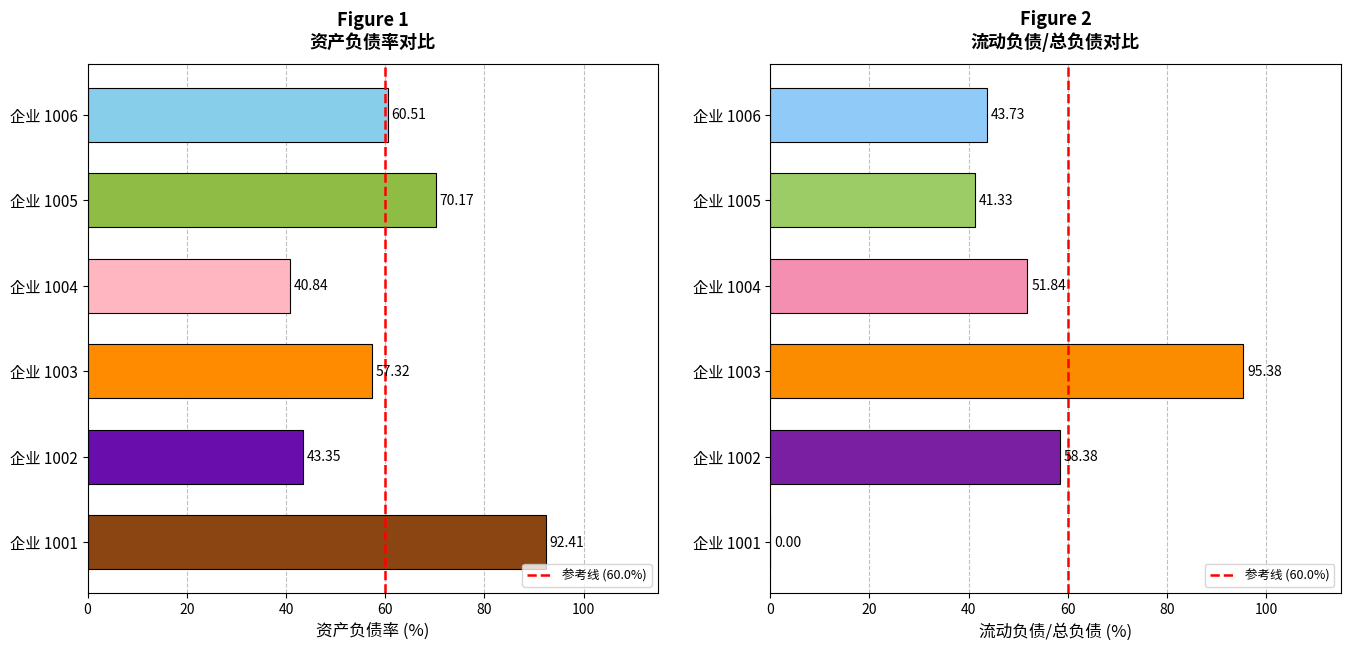

True or false: 流动负债/总负债(%) has a value of 51.8 at 企业 1004.

True